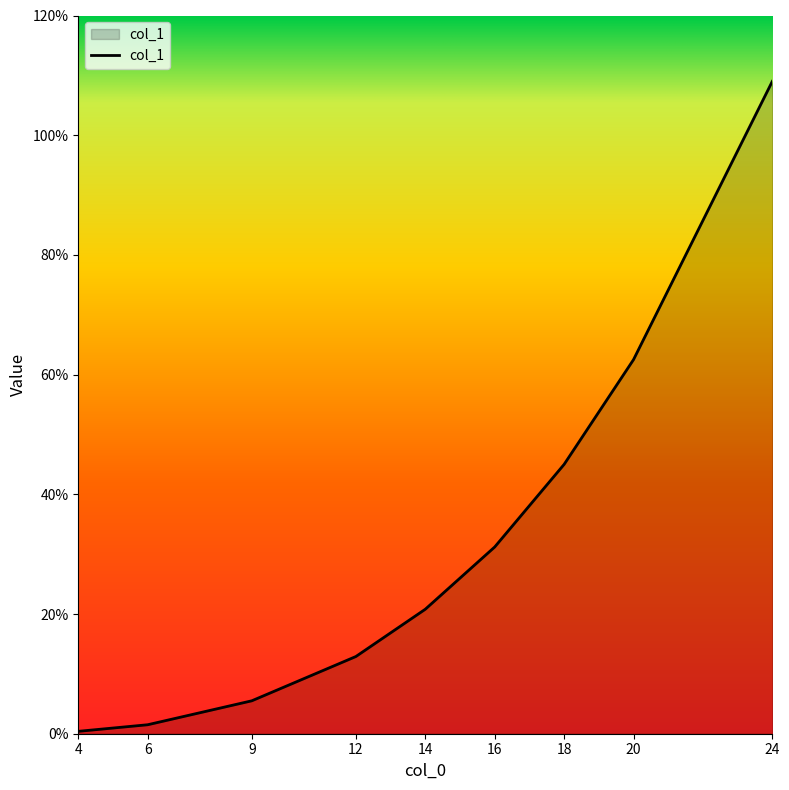

How many lines are shown in the chart?

1